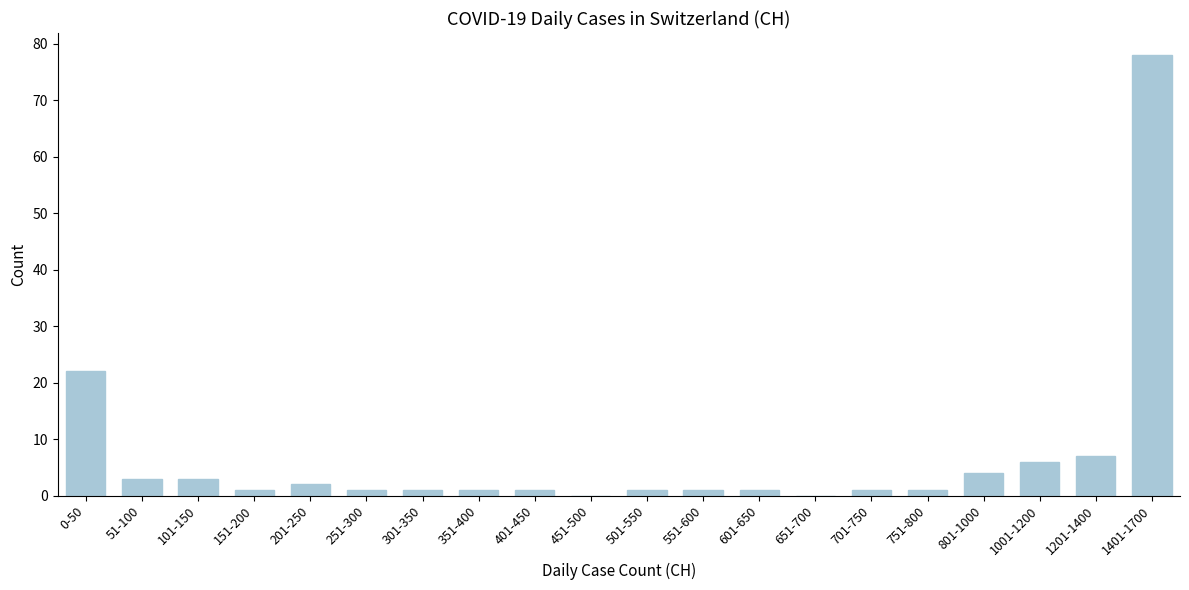

Reading left to right, transcribe all the data shown in this chart.

0-50=22	51-100=3	101-150=3	151-200=1	201-250=2	251-300=1	301-350=1	351-400=1	401-450=1	451-500=0	501-550=1	551-600=1	601-650=1	651-700=0	701-750=1	751-800=1	801-1000=4	1001-1200=6	1201-1400=7	1401-1700=78